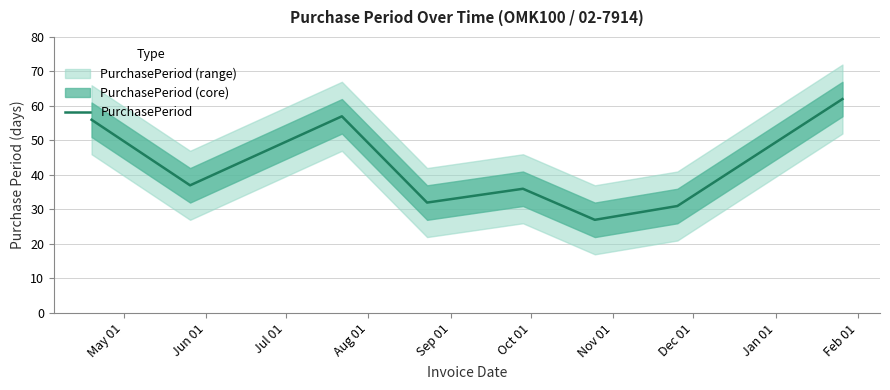

What is the minimum value for PurchasePeriod?

27